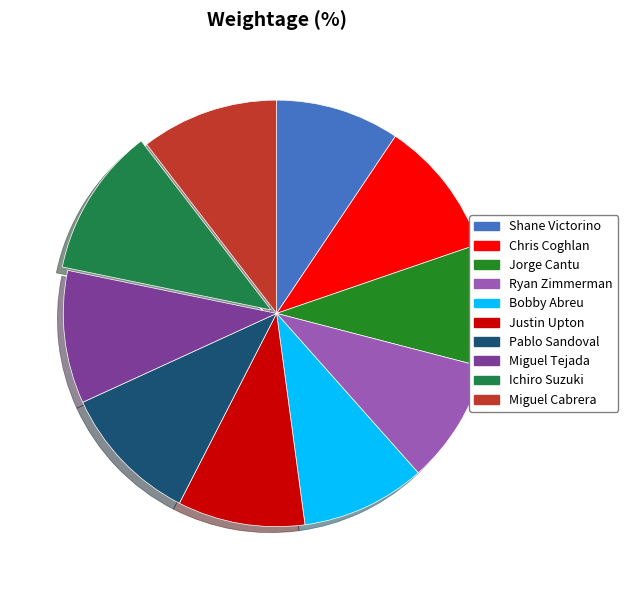

Does any single category account for the majority?

No